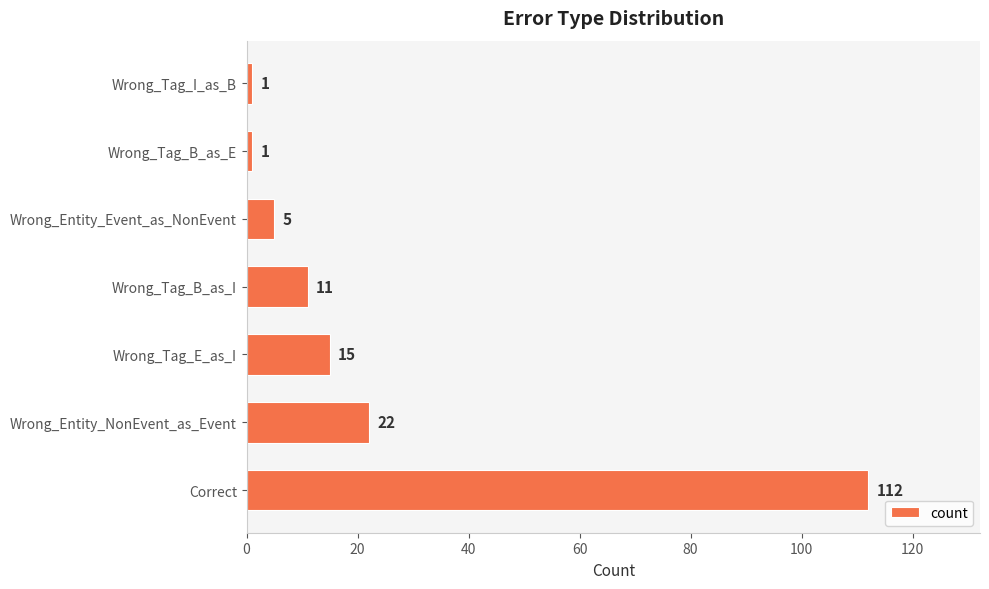

What is the sum of the values at Wrong_Tag_B_as_I and Wrong_Tag_B_as_E?

12